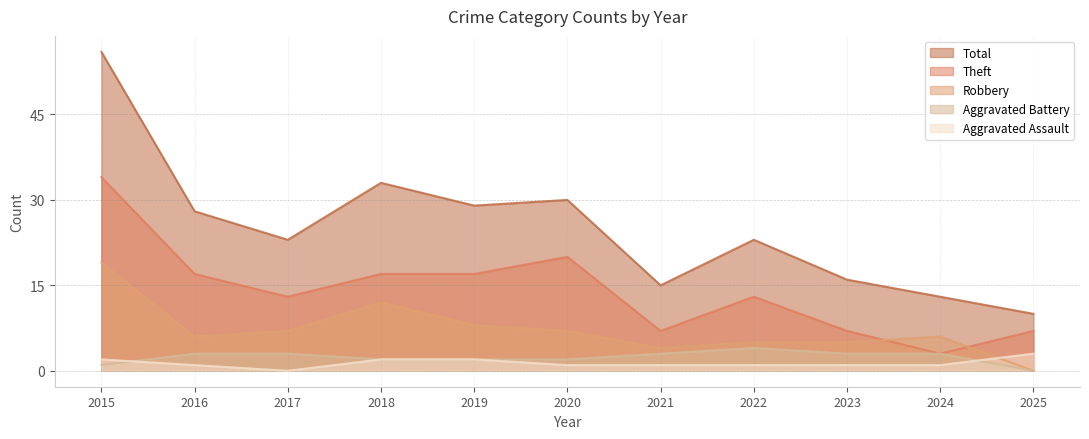

How many values in Aggravated Assault are above zero?

10